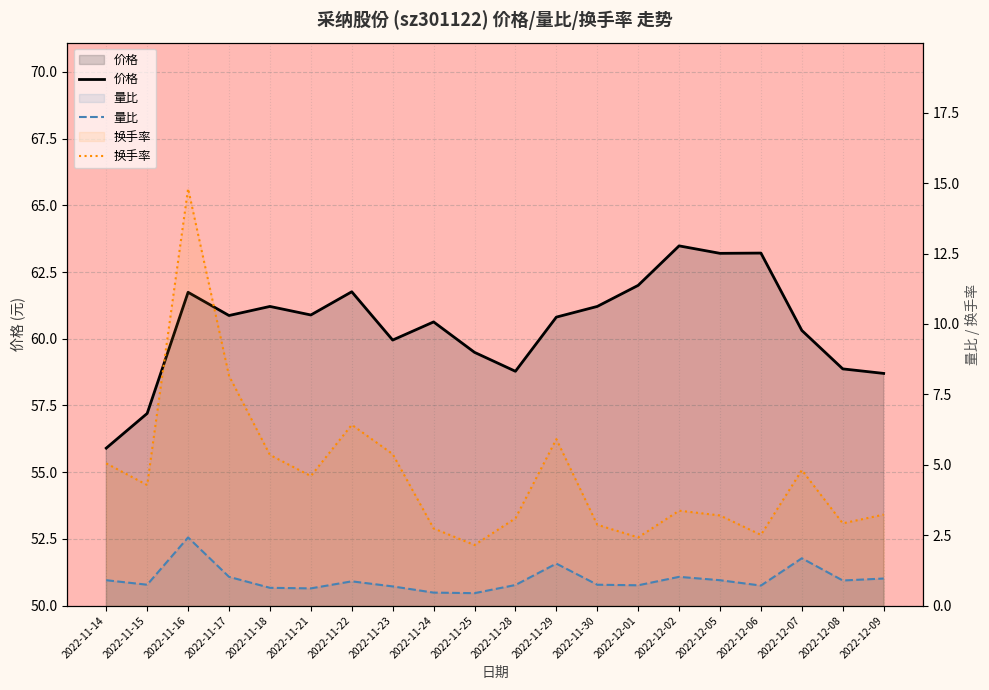

How many values in the 价格 series exceed 60?

13